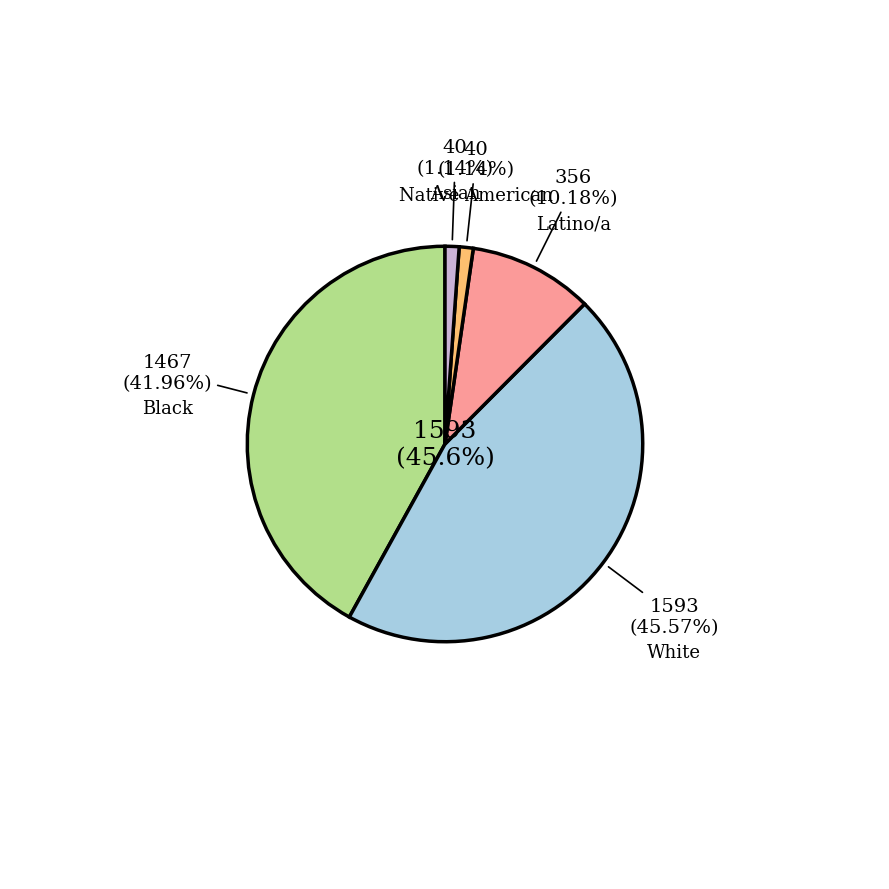

Between White and Black, which is larger?

White